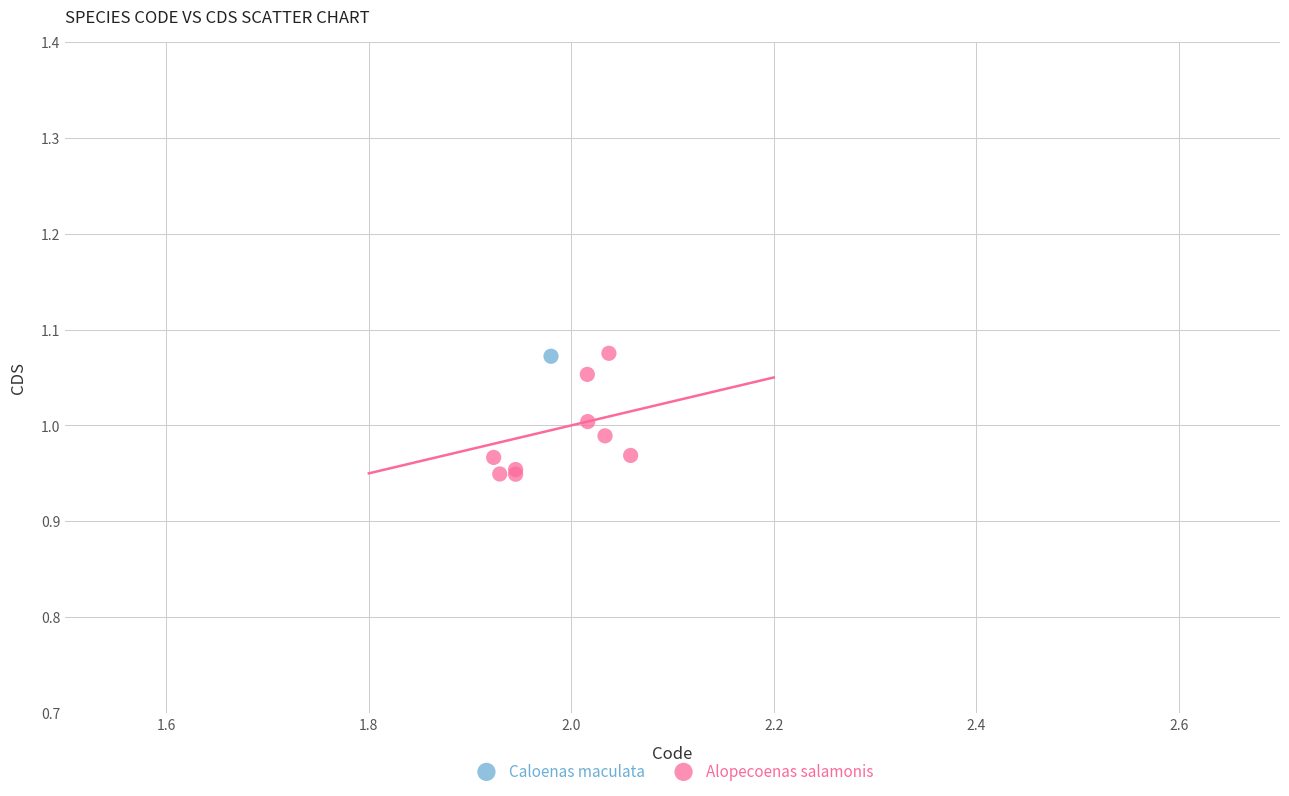

What are all the series names shown in the legend?

Caloenas maculata, Alopecoenas salamonis